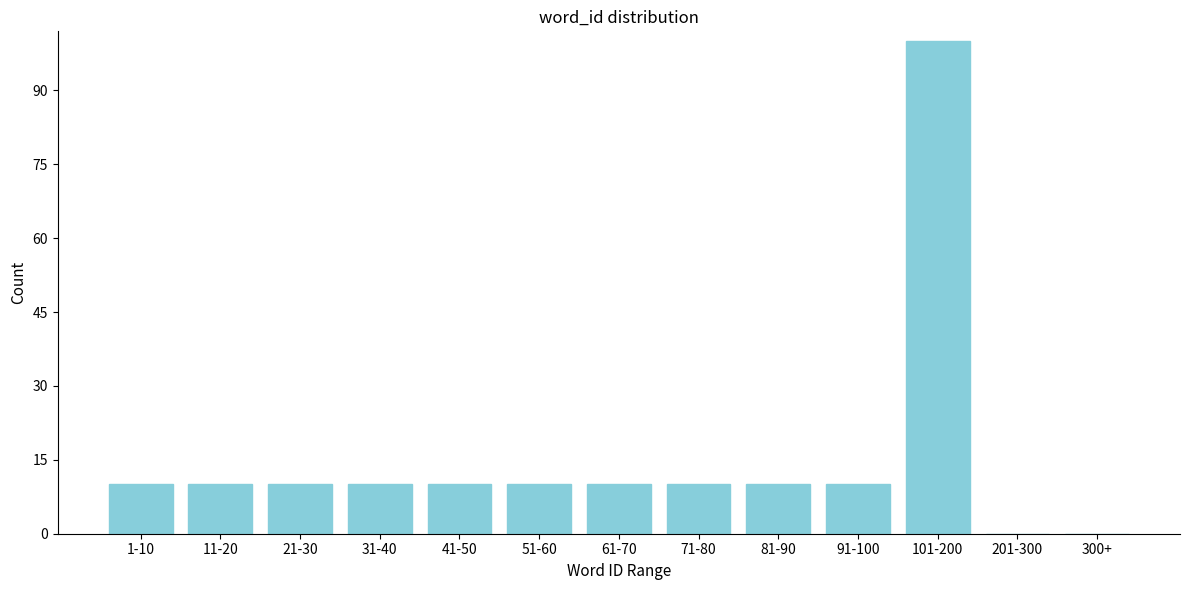

Reading right to left, what are all the values shown in this chart?

300+=0	201-300=0	101-200=100	91-100=10	81-90=10	71-80=10	61-70=10	51-60=10	41-50=10	31-40=10	21-30=10	11-20=10	1-10=10